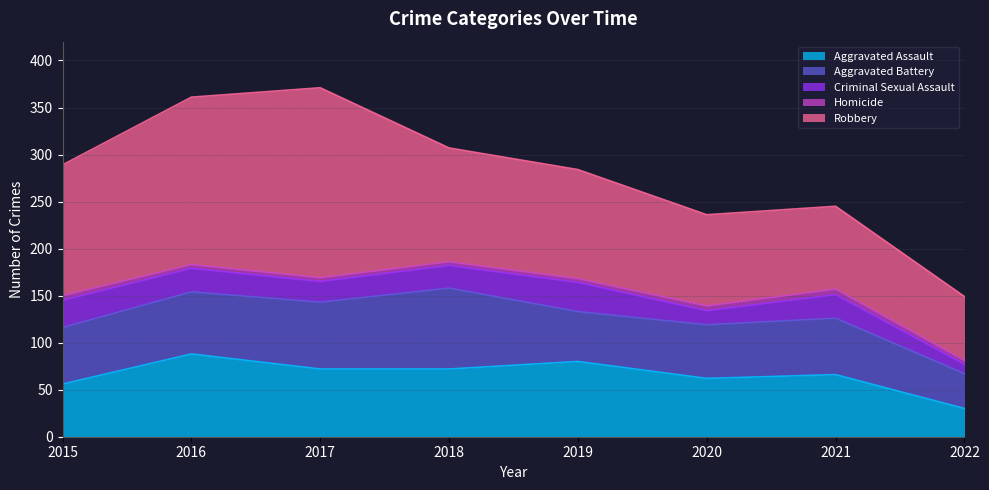

At which label does Aggravated Assault reach its minimum?

2022